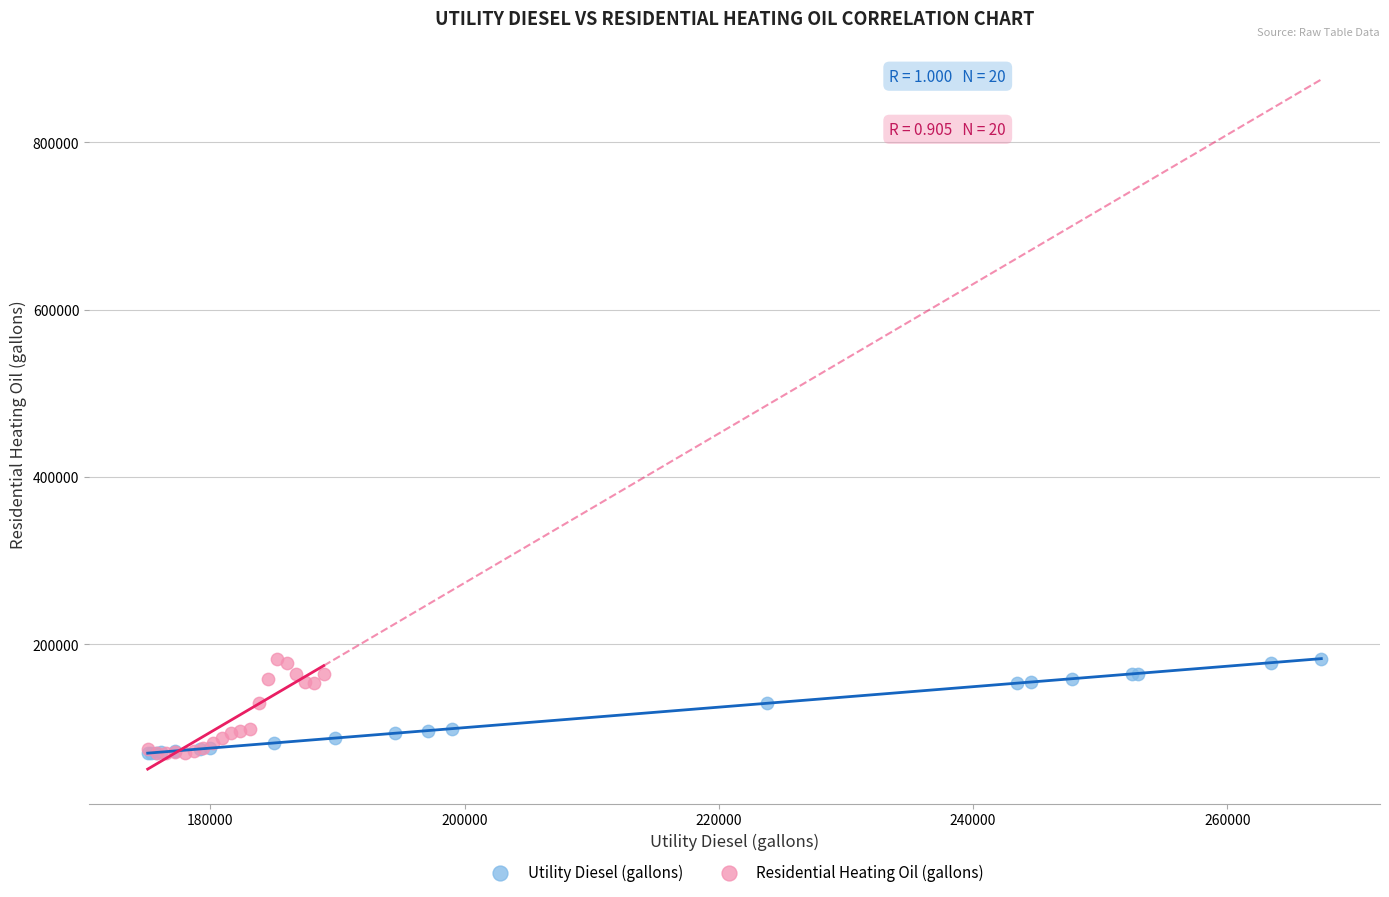

What are all the series names shown in the legend?

Utility Diesel (gallons), Residential Heating Oil (gallons)